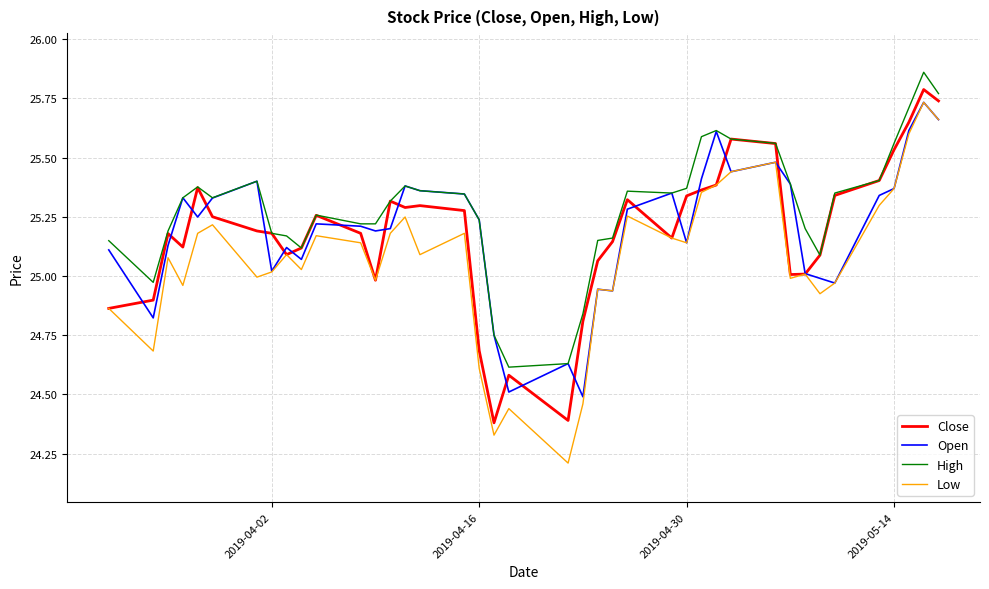

Which series has the widest spread of values?

Low